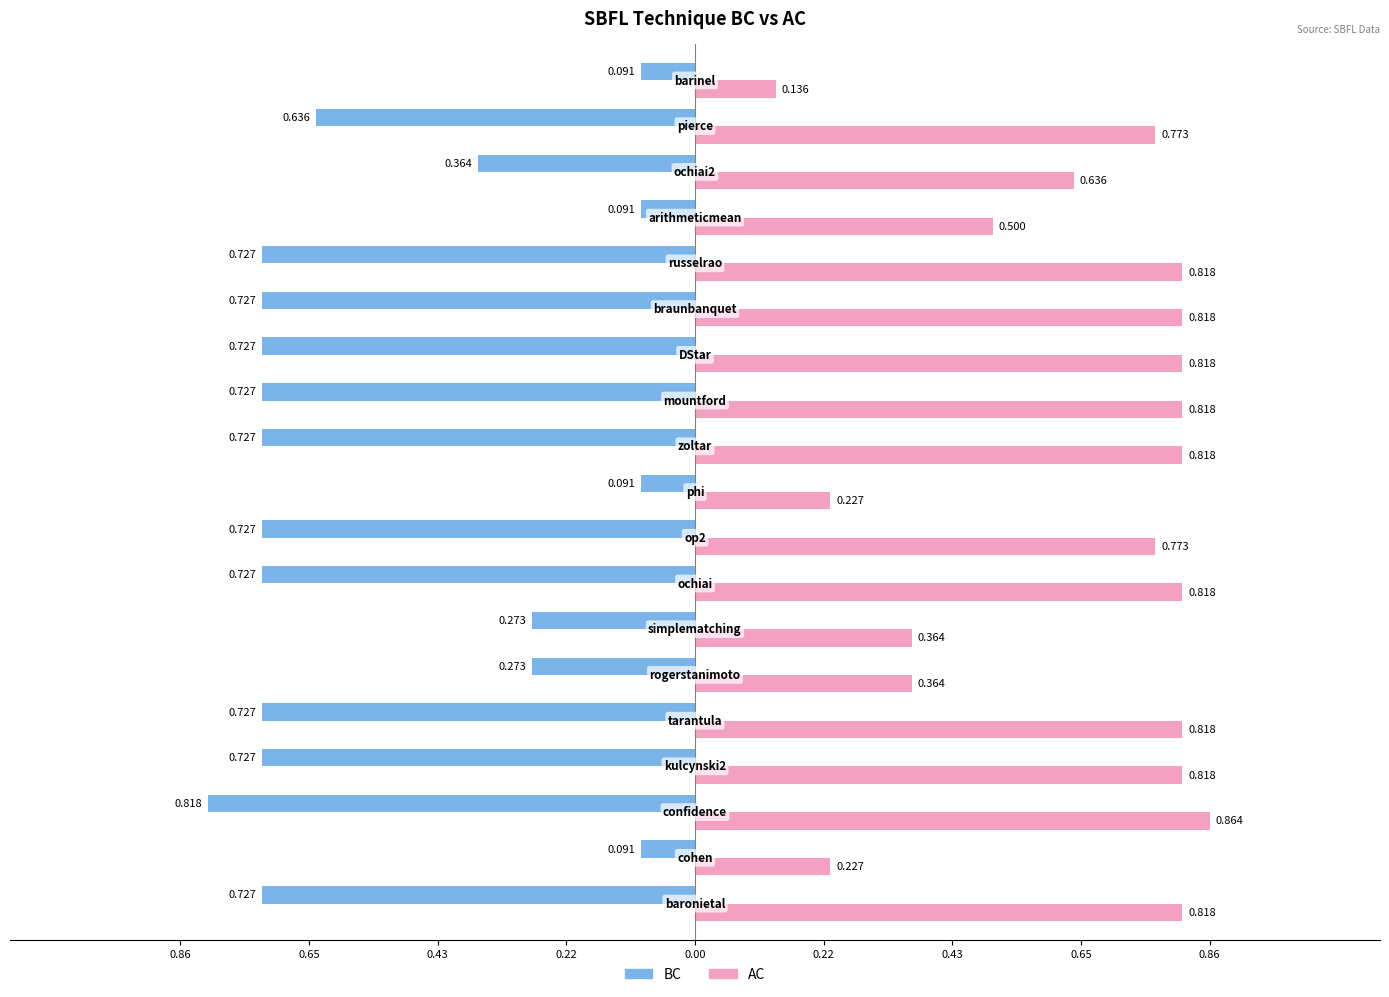

What are all the series names shown in the legend?

BC, AC